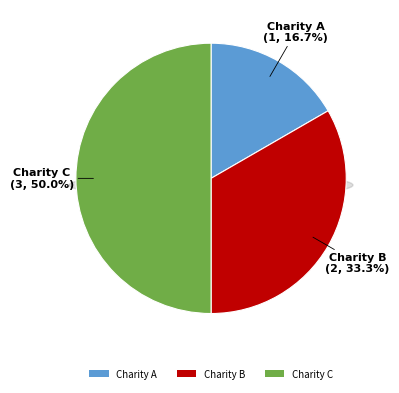

To the nearest percent, what is the difference between the Charity C and Charity A slice percentages?

33%